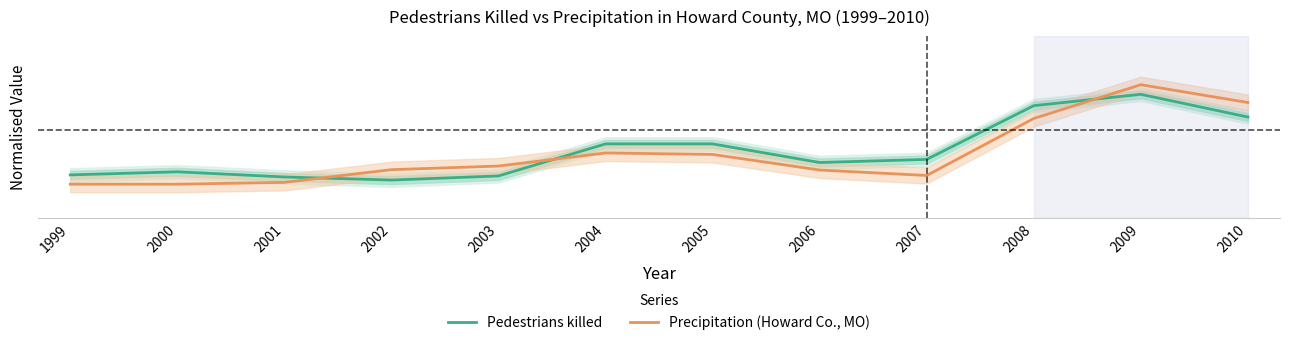

At which category does Pedestrians killed reach its first local peak?

2000